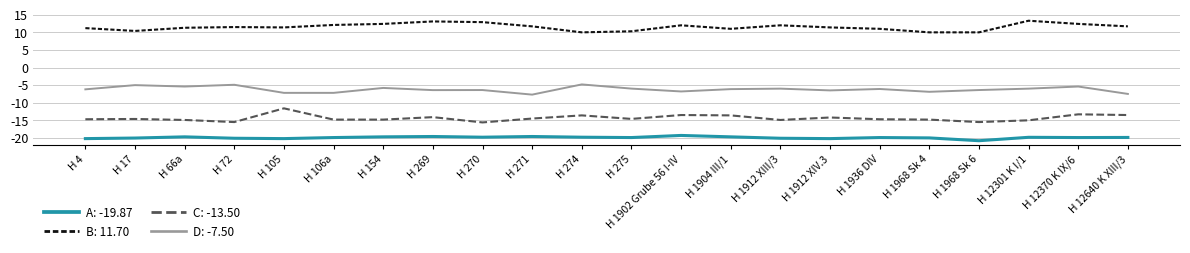

Is it true that C: -13.50 equals -20.9 at H 154?

False